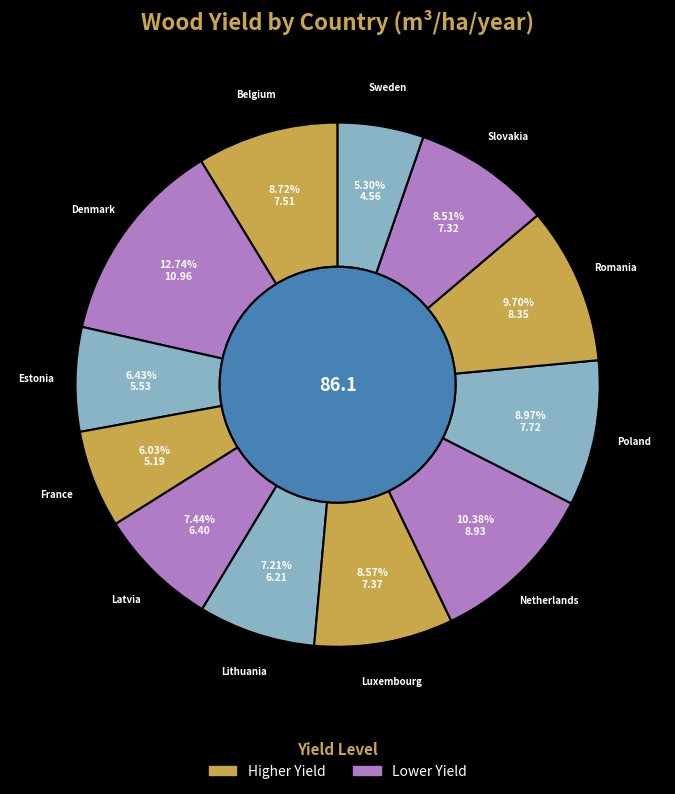

To the nearest percent, what is the difference between the largest and smallest slice percentages?

7%